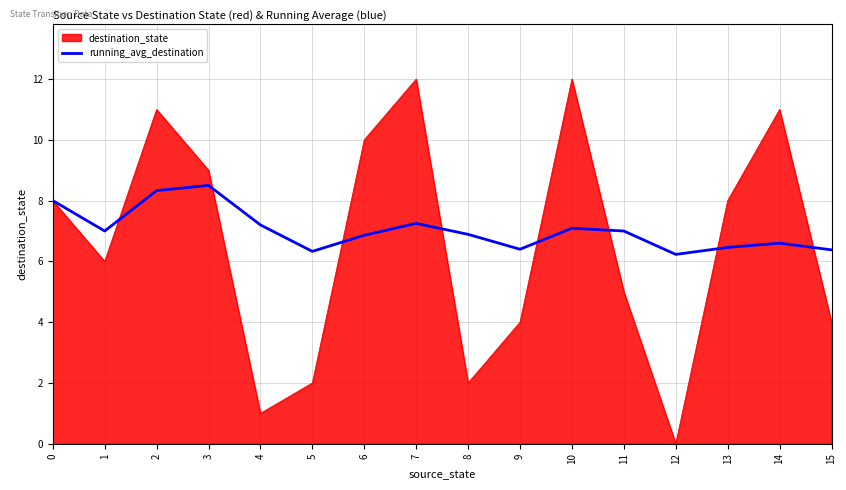

What is the total value across all series at 3?

17.5